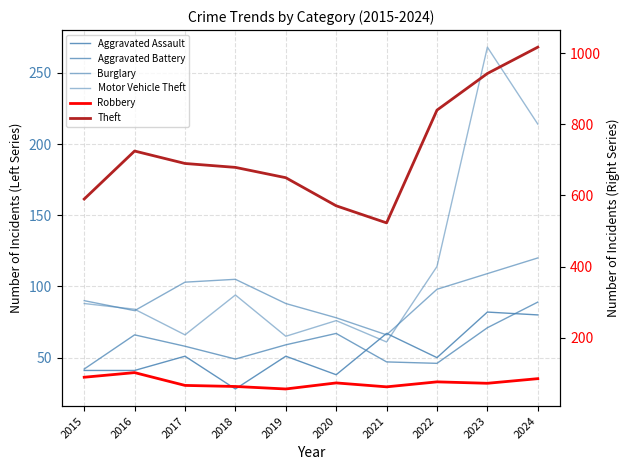

True or false: Aggravated Battery and Motor Vehicle Theft intersect in this chart.

False